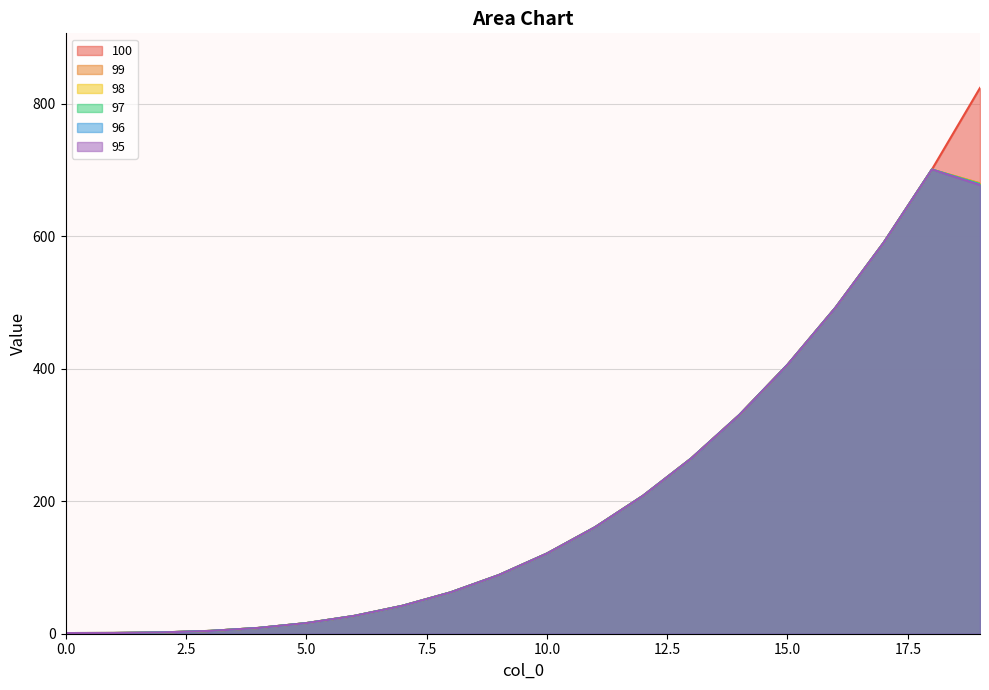

True or false: 100 and 98 intersect in this chart.

False